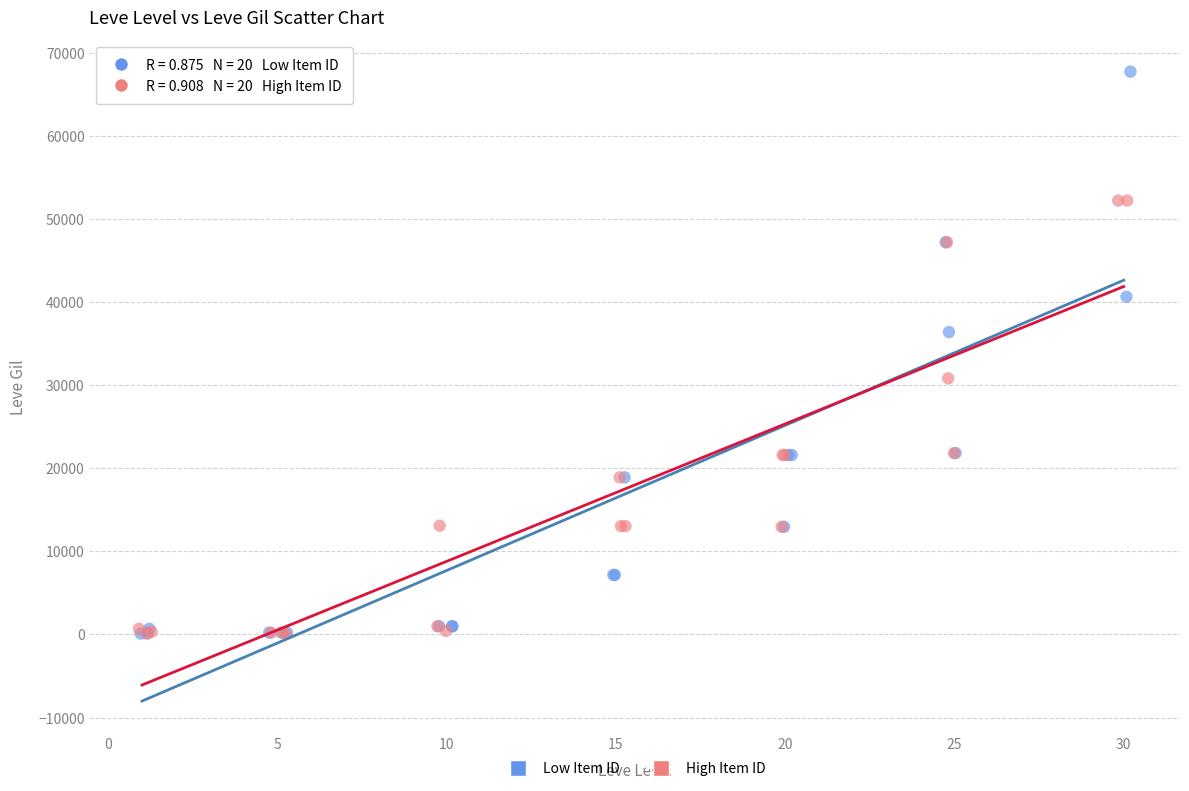

Which series contains the highest Y value?

Low Item ID